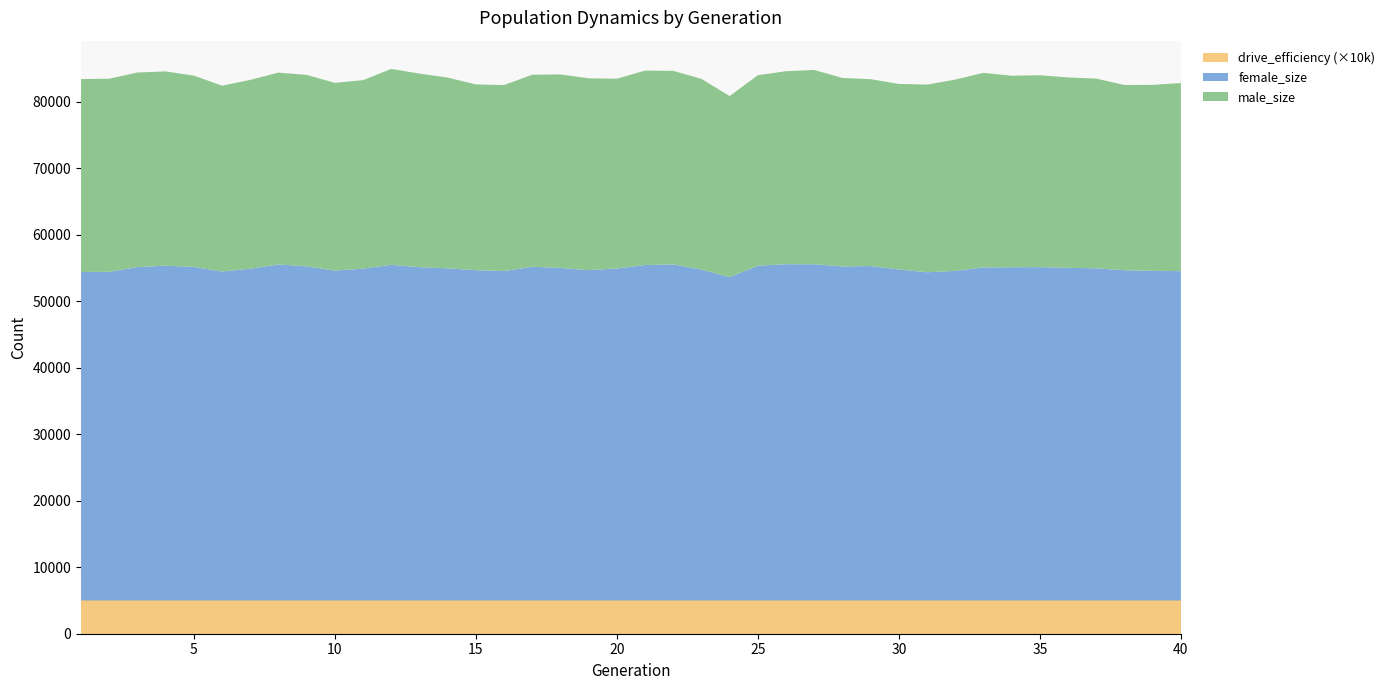

Reading left to right, list all the values displayed in this chart.

size: 1=78397.0	2=78446.0	3=79382.0	4=79546.0	5=78911.0	6=77402.0	7=78269.0	8=79365.0	9=79024.0	10=77827.0	11=78229.0	12=79922.0	13=79215.0	14=78618.0	15=77588.0	16=77495.0	17=79050.0	18=79090.0	19=78512.0	20=78451.0	21=79669.0	22=79629.0	23=78423.0	24=75840.0	25=78978.0	26=79578.0	27=79762.0	28=78562.0	29=78379.0	30=77661.0	31=77563.0	32=78320.0	33=79332.0	34=78895.0	35=78966.0	36=78640.0	37=78463.0	38=77503.0	39=77523.0	40=77800.0
female_size: 1=49395.0	2=49403.0	3=50127.0	4=50332.0	5=50153.0	6=49466.0	7=49881.0	8=50524.0	9=50229.0	10=49596.0	11=49899.0	12=50461.0	13=50115.0	14=49937.0	15=49656.0	16=49533.0	17=50173.0	18=50003.0	19=49661.0	20=49912.0	21=50436.0	22=50525.0	23=49757.0	24=48613.0	25=50336.0	26=50562.0	27=50550.0	28=50224.0	29=50282.0	30=49776.0	31=49348.0	32=49553.0	33=50076.0	34=50102.0	35=50122.0	36=50021.0	37=49939.0	38=49653.0	39=49562.0	40=49519.0
drive_efficiency: 1=0.5	2=0.5	3=0.5	4=0.5	5=0.5	6=0.5	7=0.5	8=0.5	9=0.5	10=0.5	11=0.5	12=0.5	13=0.5	14=0.5	15=0.5	16=0.5	17=0.5	18=0.5	19=0.5	20=0.5	21=0.5	22=0.5	23=0.5	24=0.5	25=0.5	26=0.5	27=0.5	28=0.5	29=0.5	30=0.5	31=0.5	32=0.5	33=0.5	34=0.5	35=0.5	36=0.5	37=0.5	38=0.5	39=0.5	40=0.5